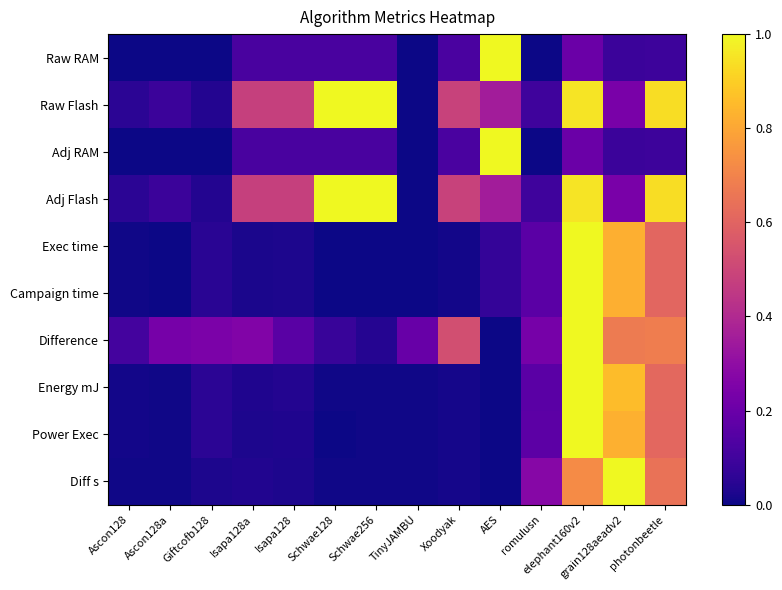

How many series are shown in this chart?

10